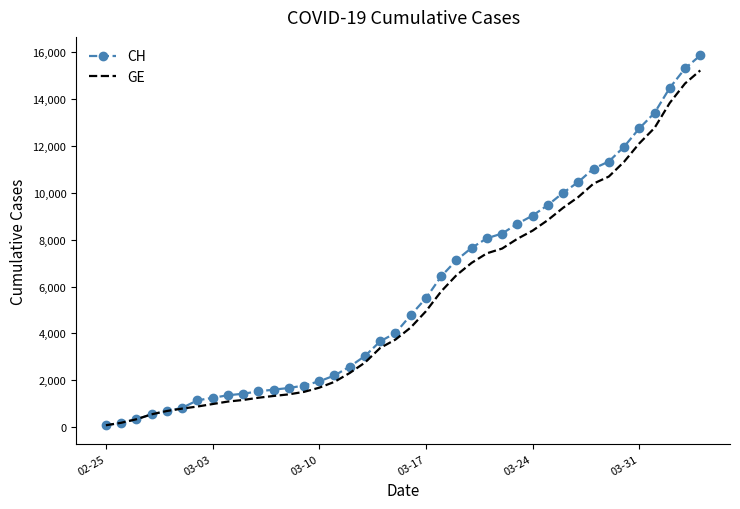

Which series has the widest spread of values?

CH